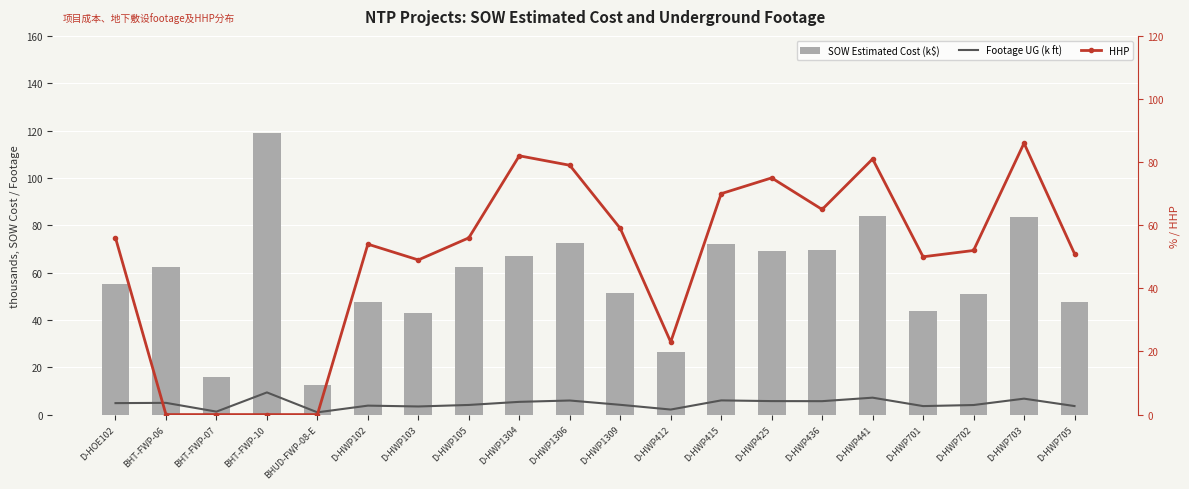

The Footage UG (k ft) series shows 9.9 at D-HWP703. True or false?

False